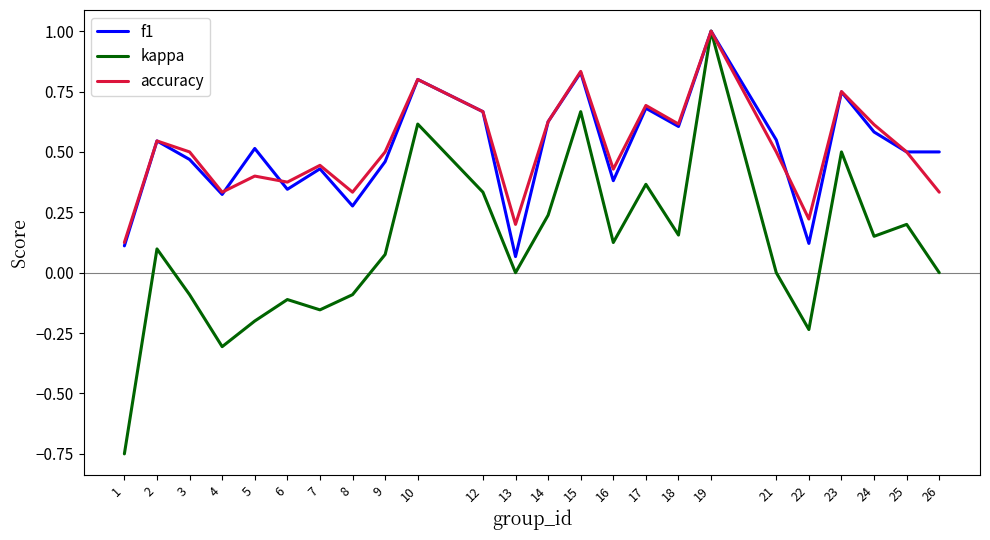

Which category has the lowest value in the kappa series?

1